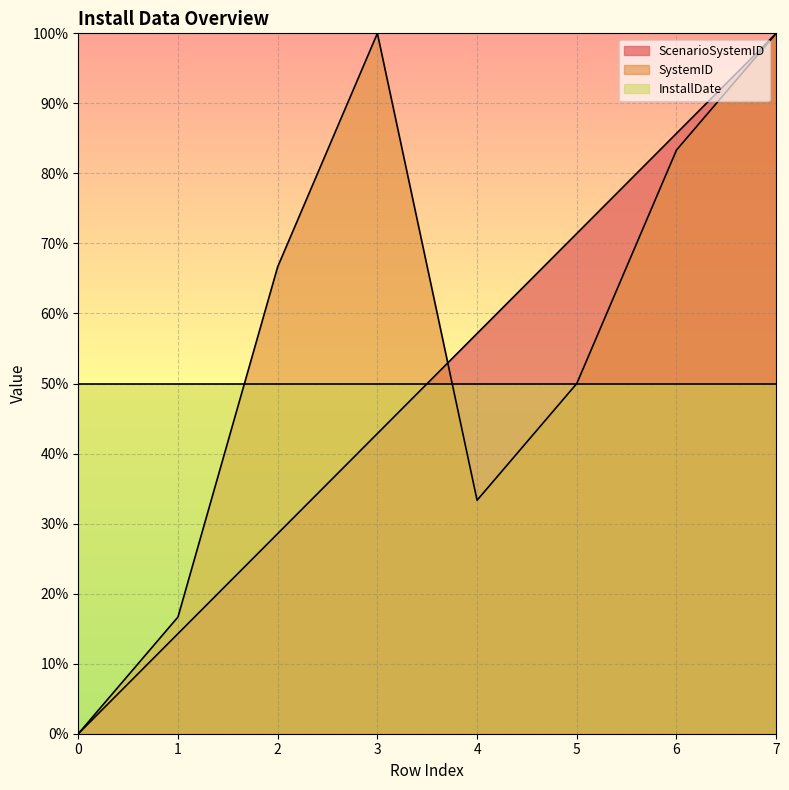

What is the maximum value shown in the chart?

100.0